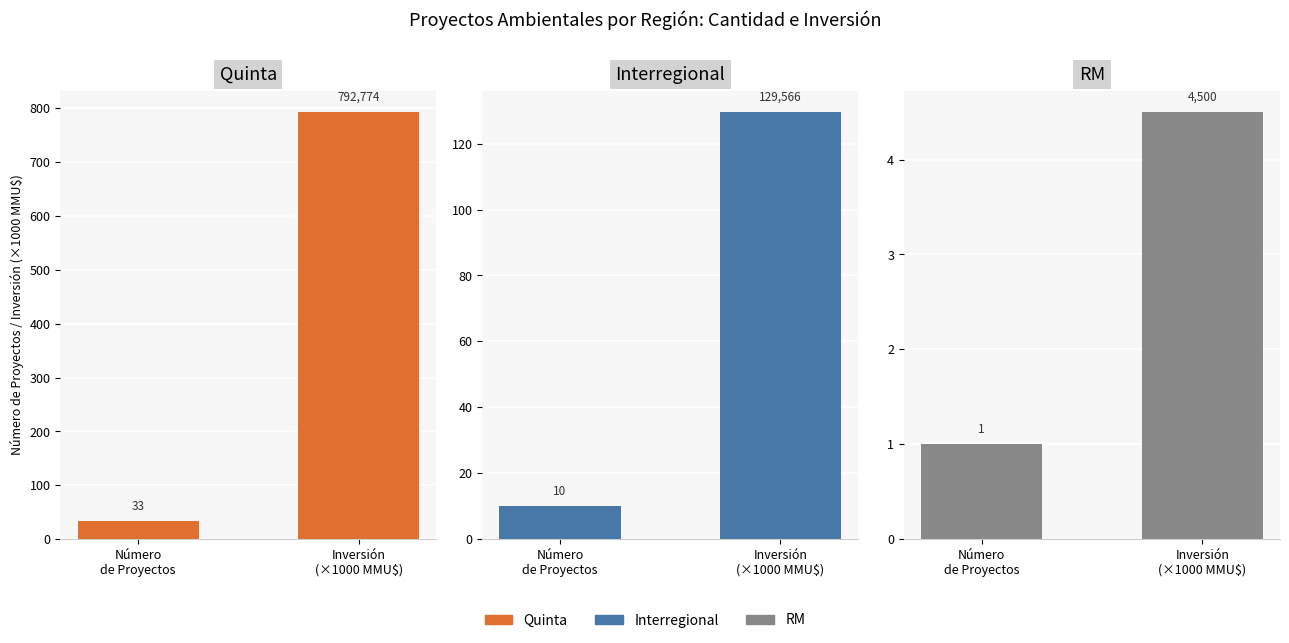

Are the bars horizontal?

No